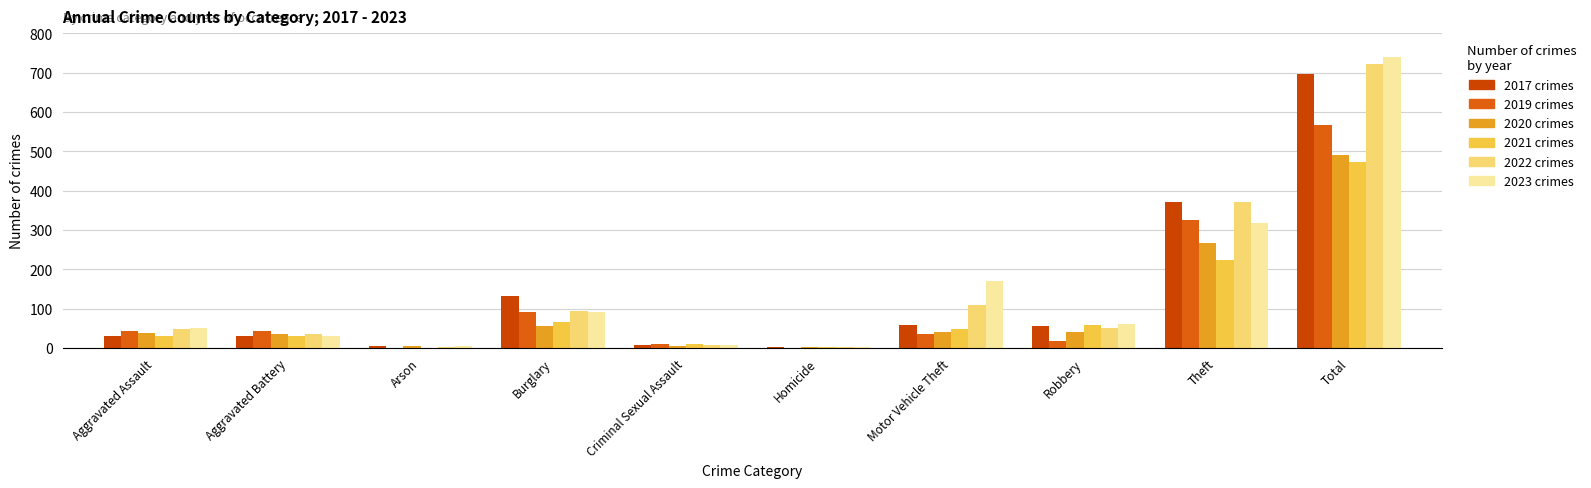

How many groups of bars are there?

10